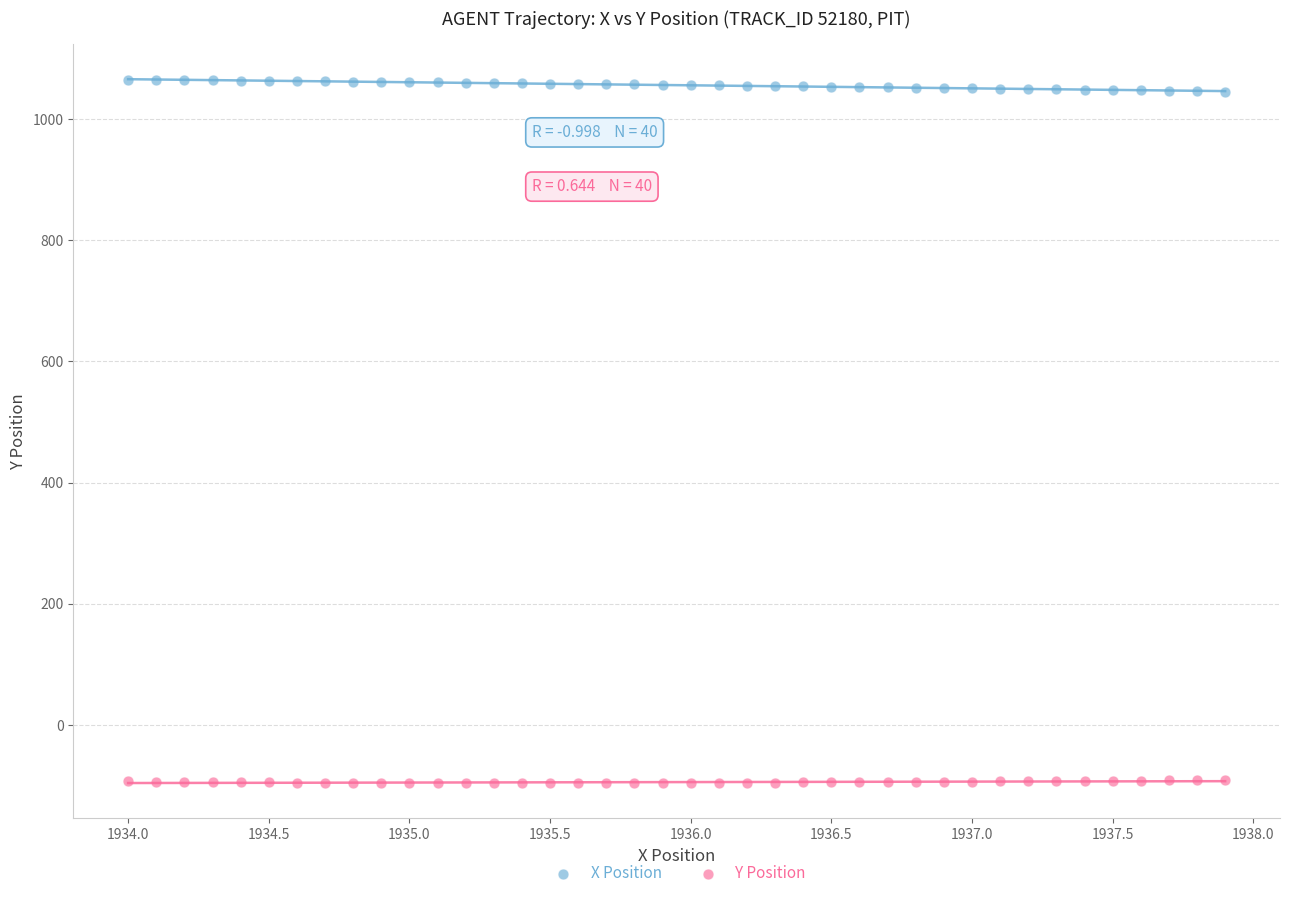

Across all data points, what is the range of X values (max minus min)?

3.9